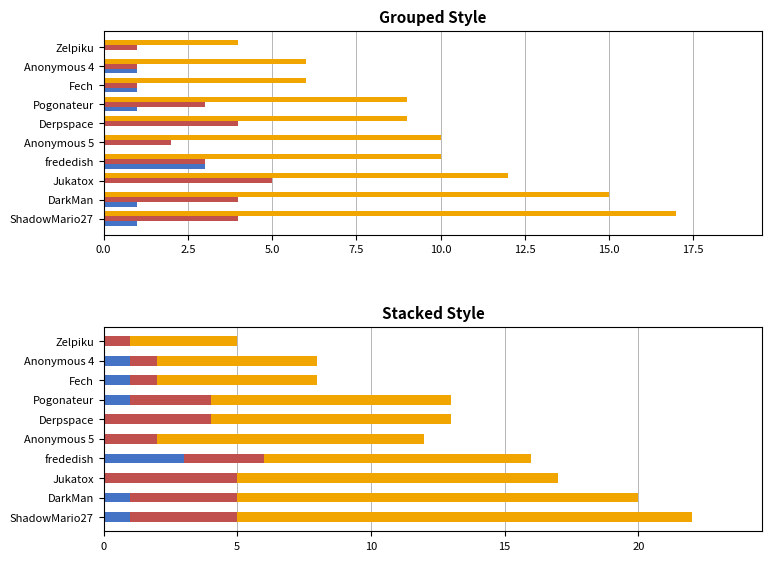

Which series has the widest spread of values?

Points